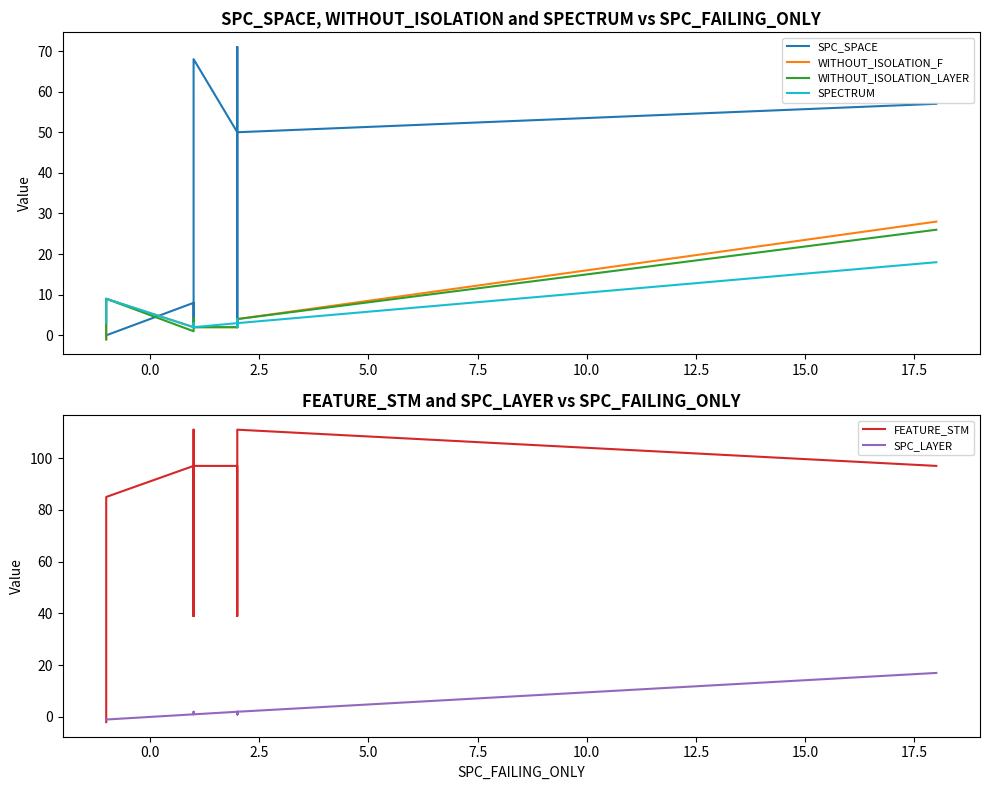

What is the label of the 6th point from the right?

17.5